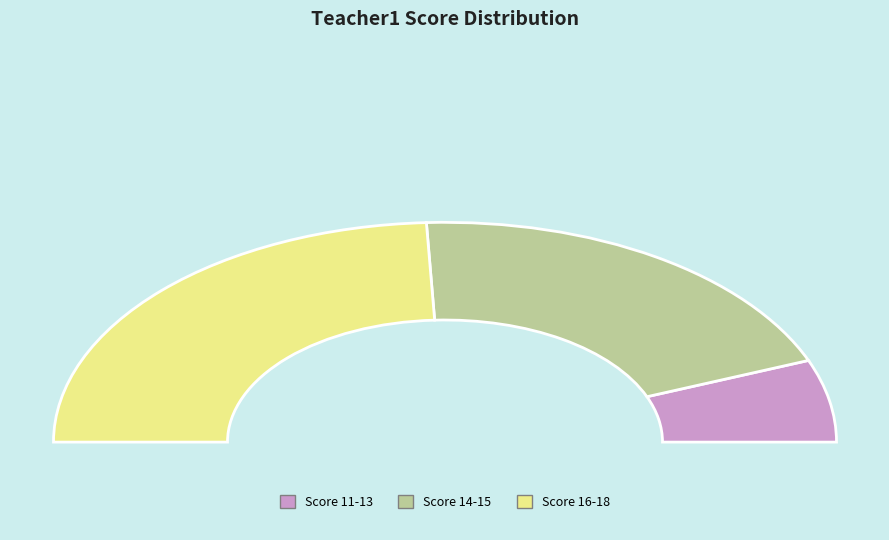

Approximately how many times larger is the value at 13 compared to 14?

0.9